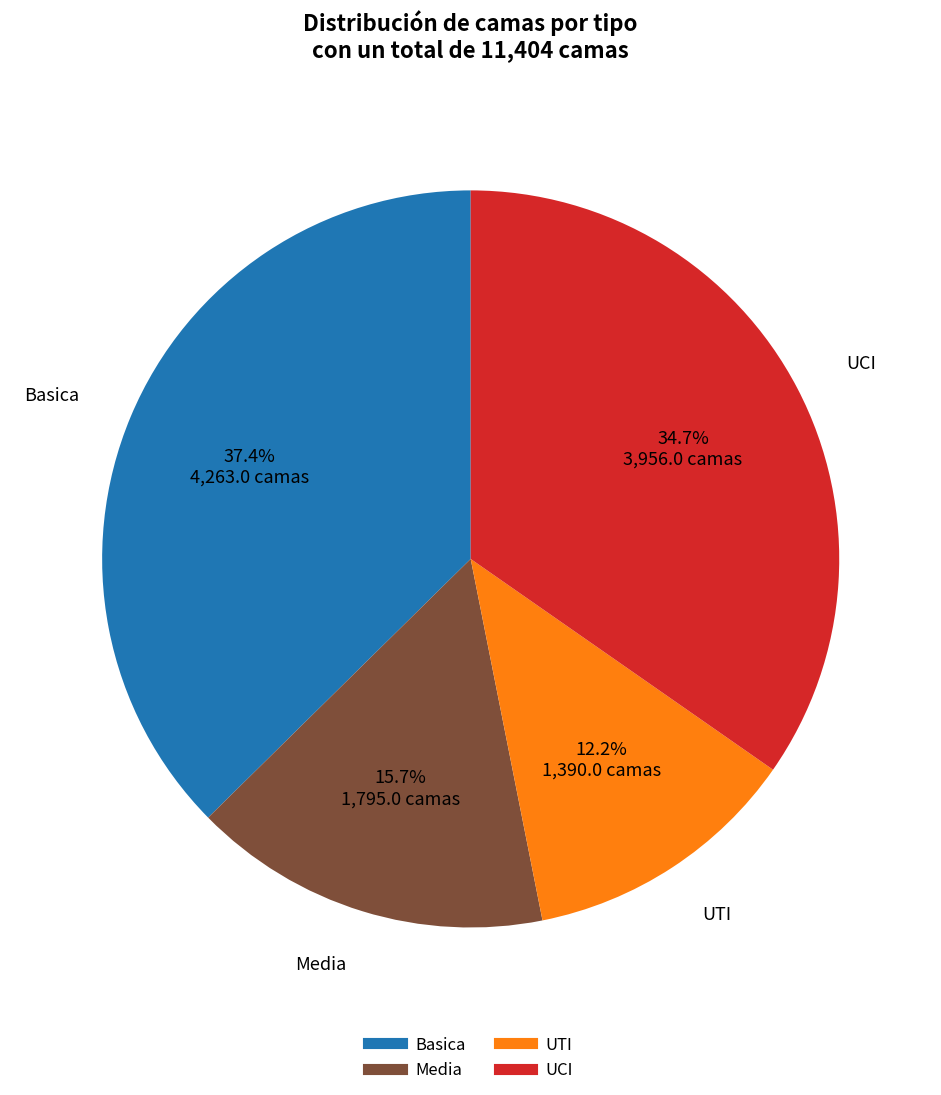

Which category has the smallest portion of the pie?

UTI